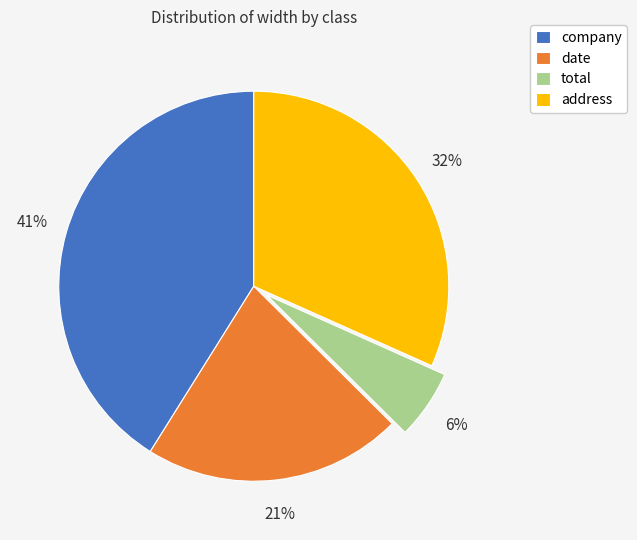

Count the number of slices in the pie.

4